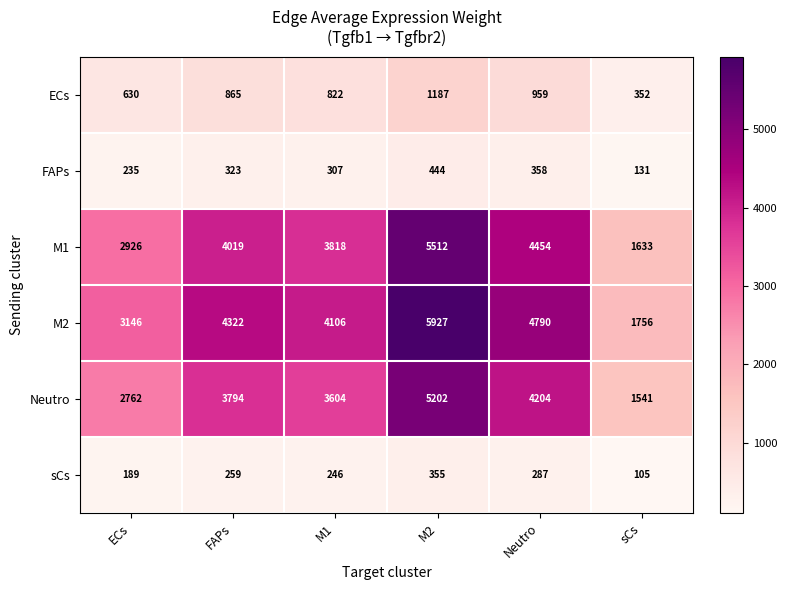

How many series are shown in this chart?

6